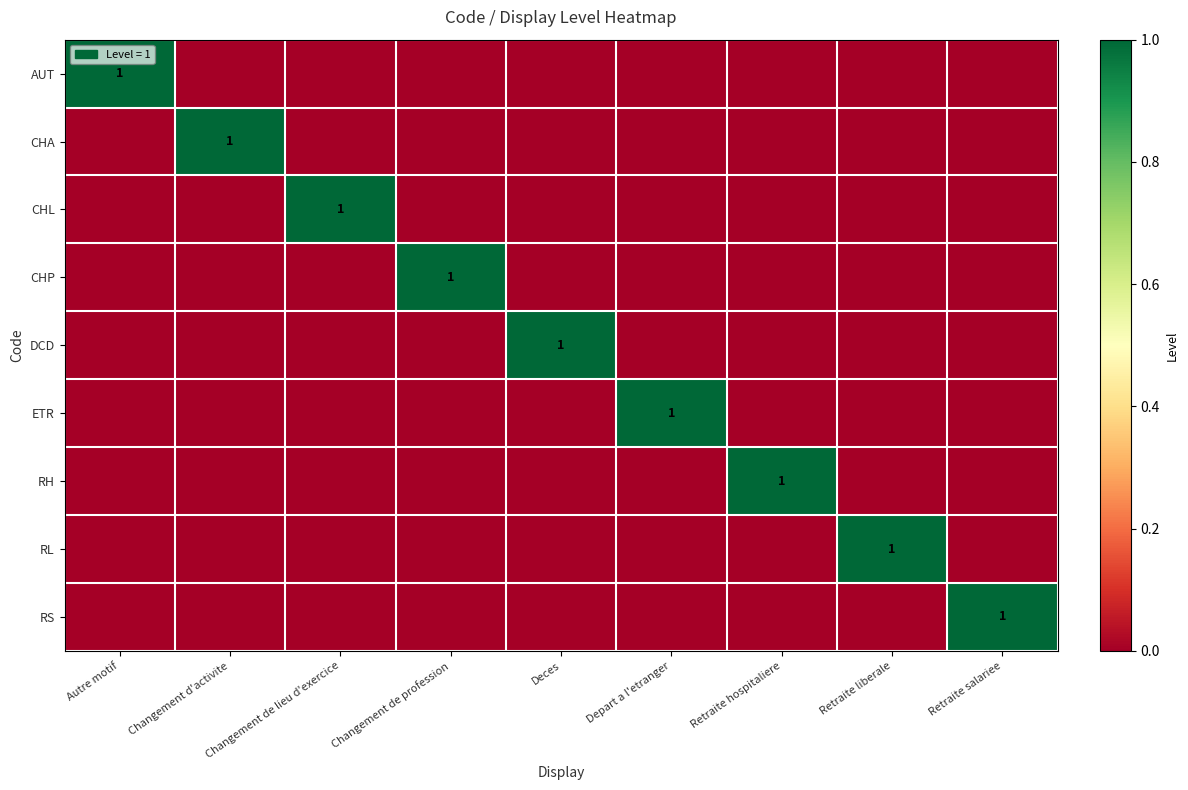

True or false: ETR has a value of 1 at Depart a l'etranger.

True